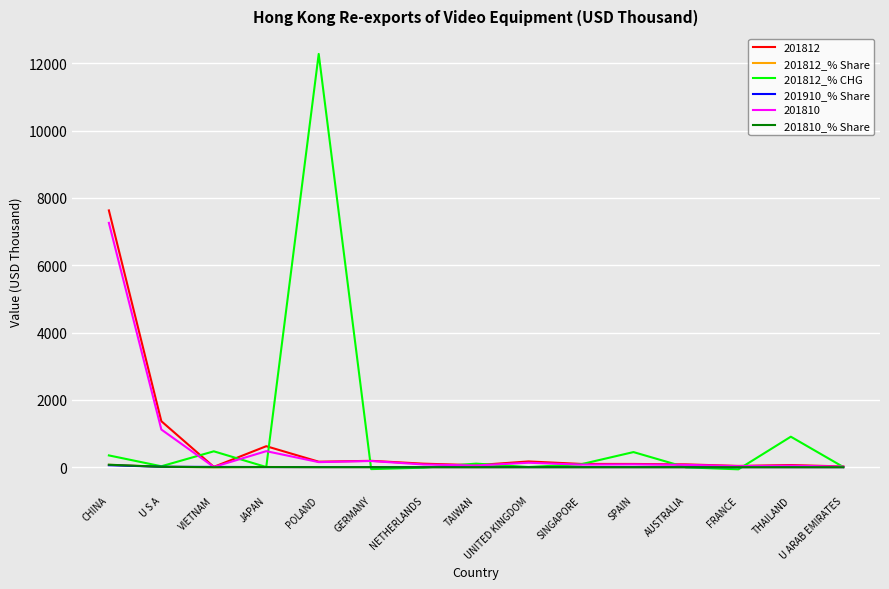

Count the number of data series in this chart.

6